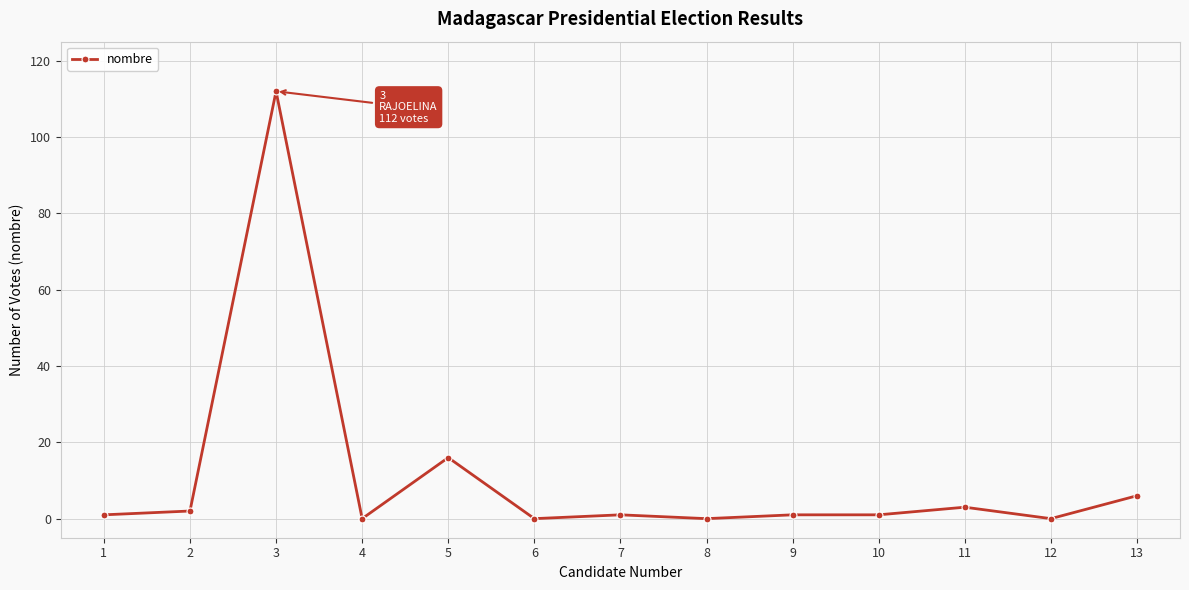

The chart shows a value of 169 at 3. True or false?

False